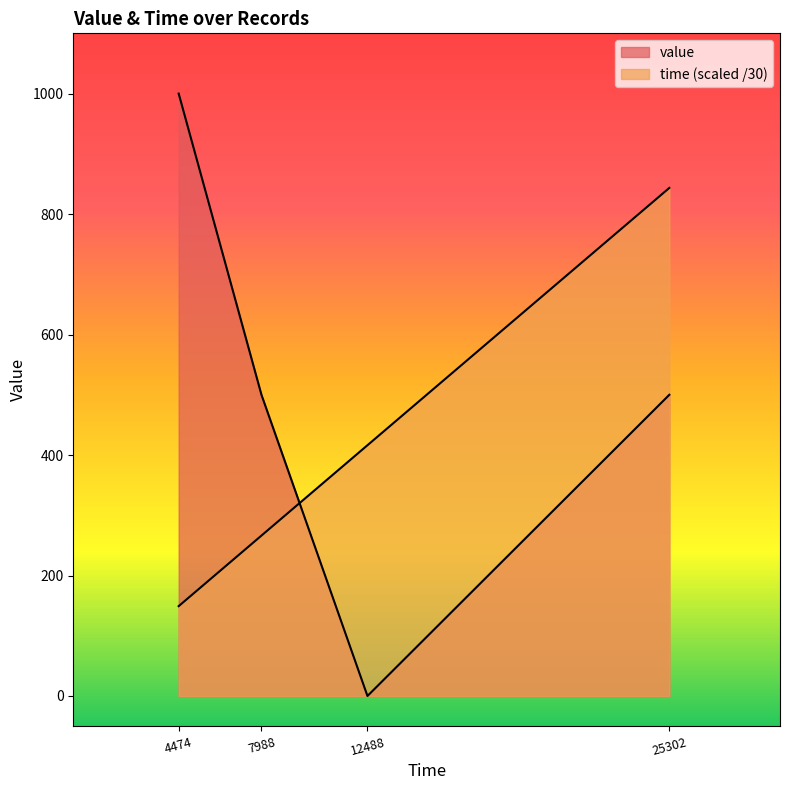

Between 25302 and 12488, which is larger?

25302